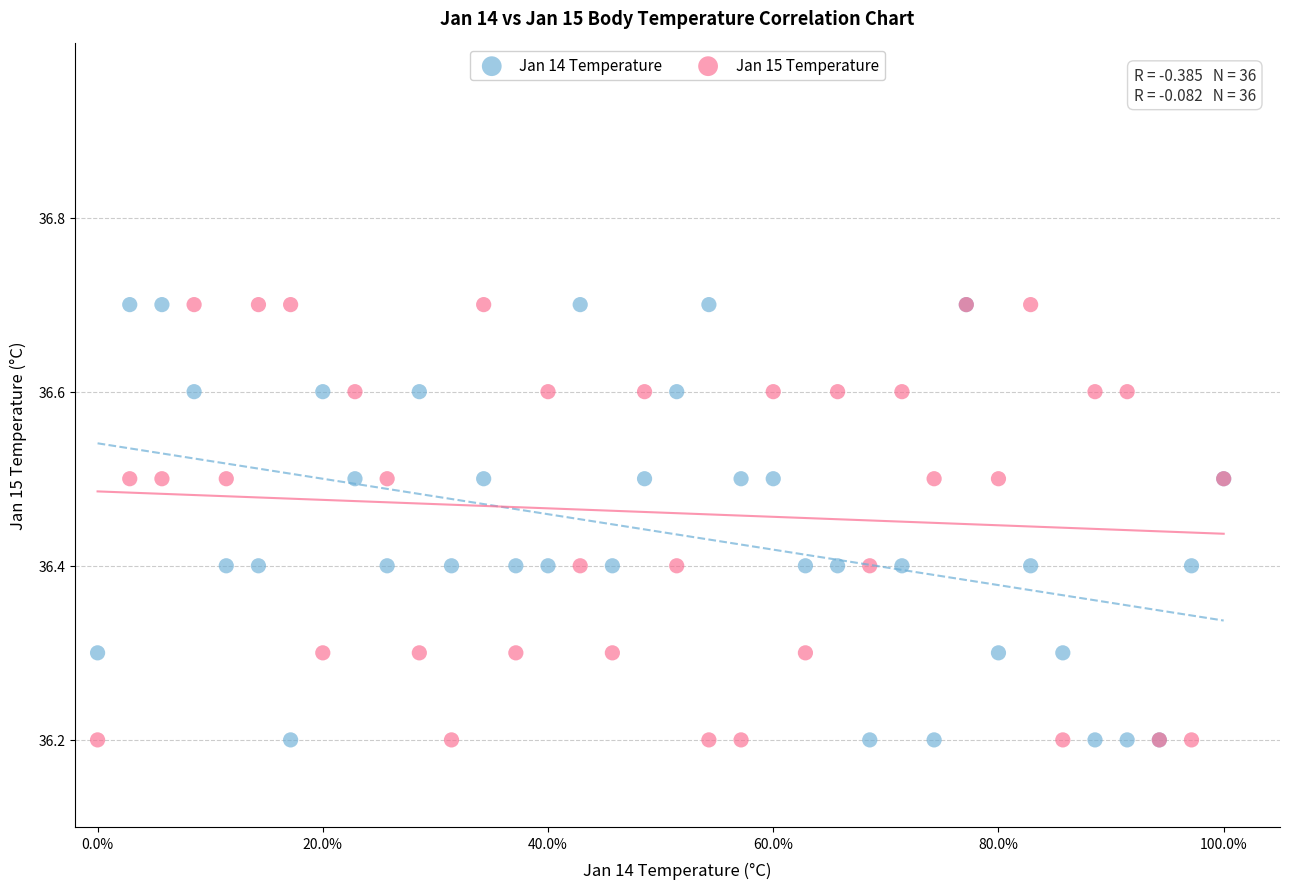

What is the X range (max minus min) for the scatter plot?

1.0